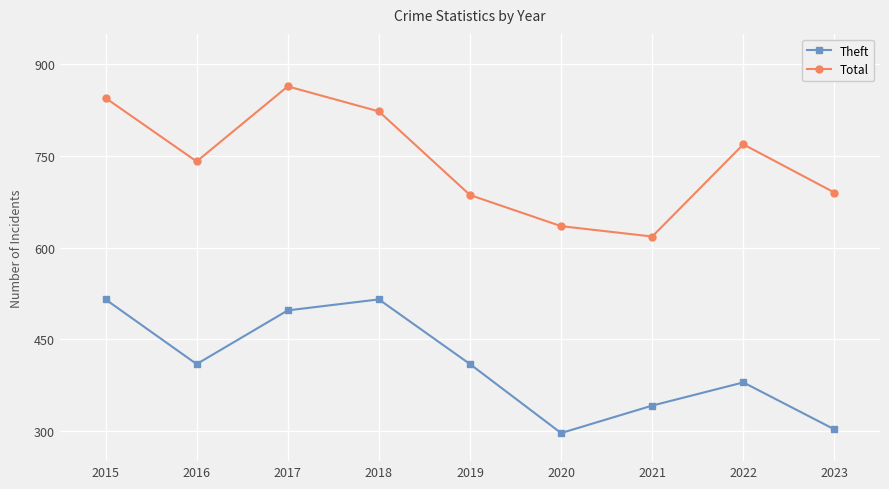

Which series changed the most between 2018 and 2021?

Total